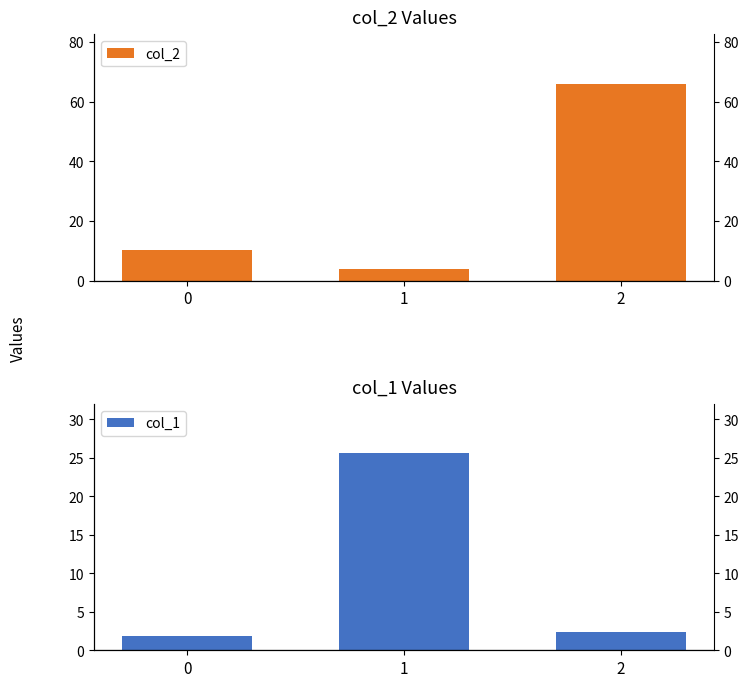

How many series are shown in this chart?

2